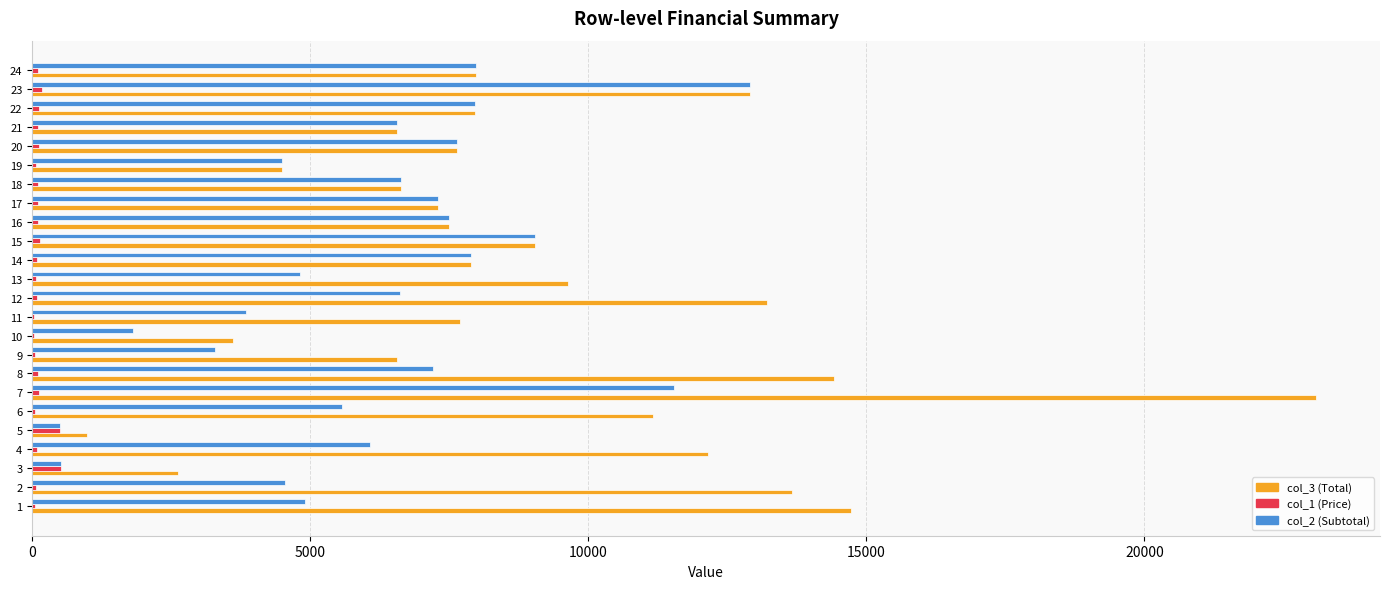

Is the value of col_2 (Subtotal) at 3 greater than the value of col_3 (Total) at 15?

No